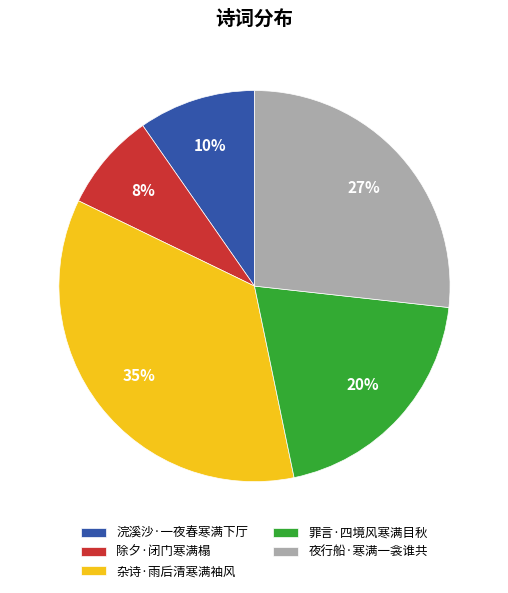

What is the largest slice in the pie chart?

杂诗·雨后清寒满袖风